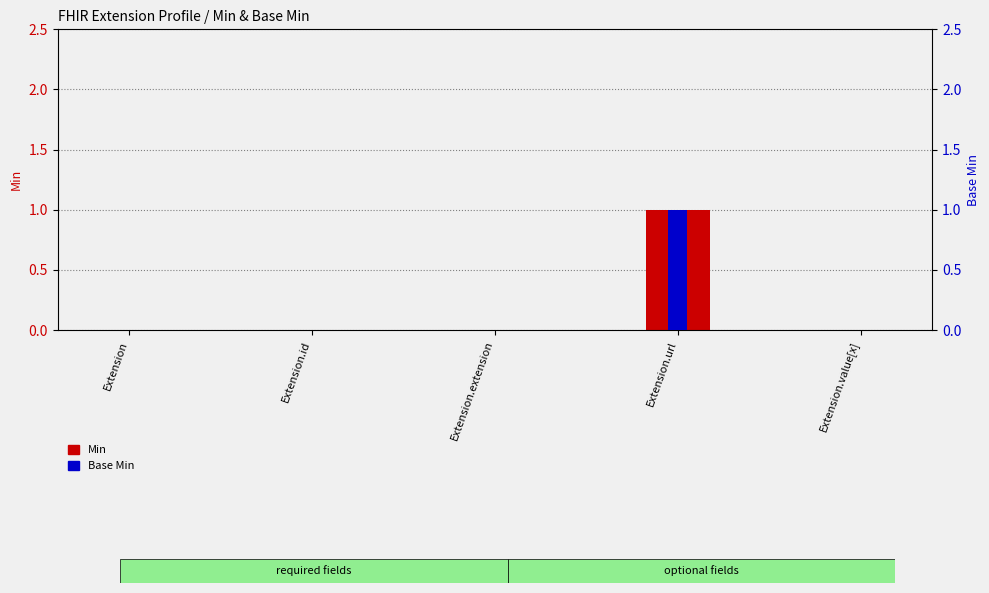

What is the greatest value displayed?

1